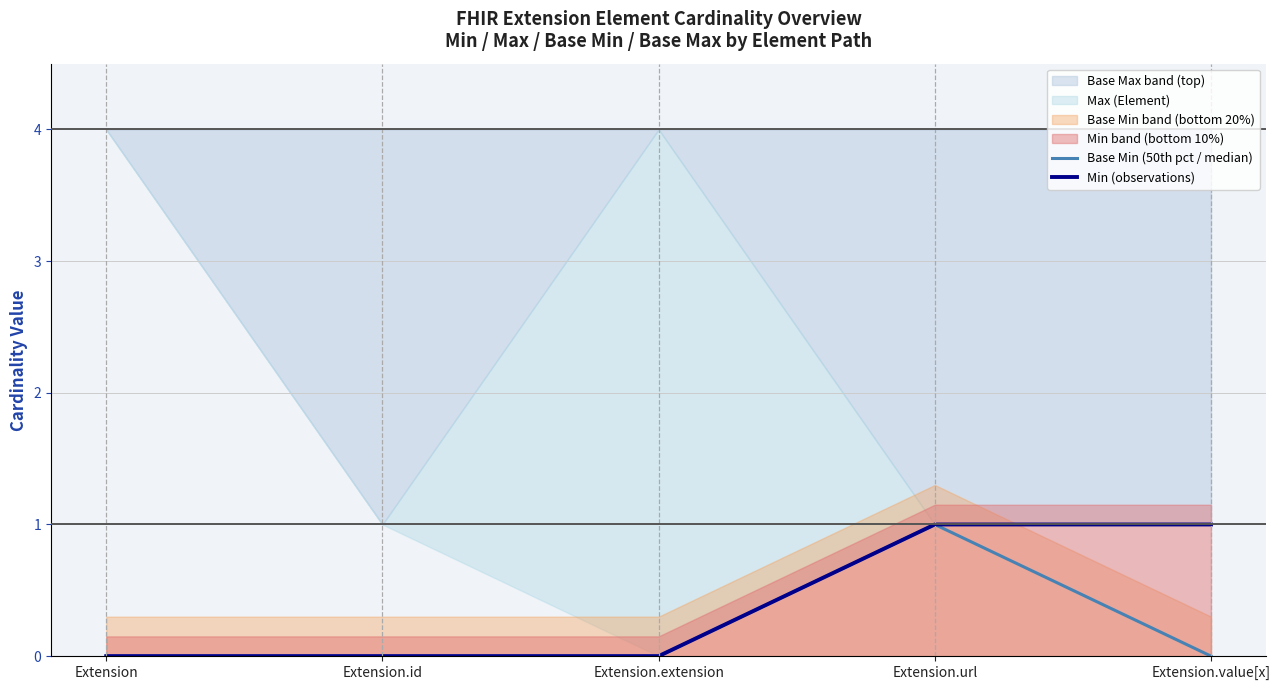

How many categories are shown in the chart?

5